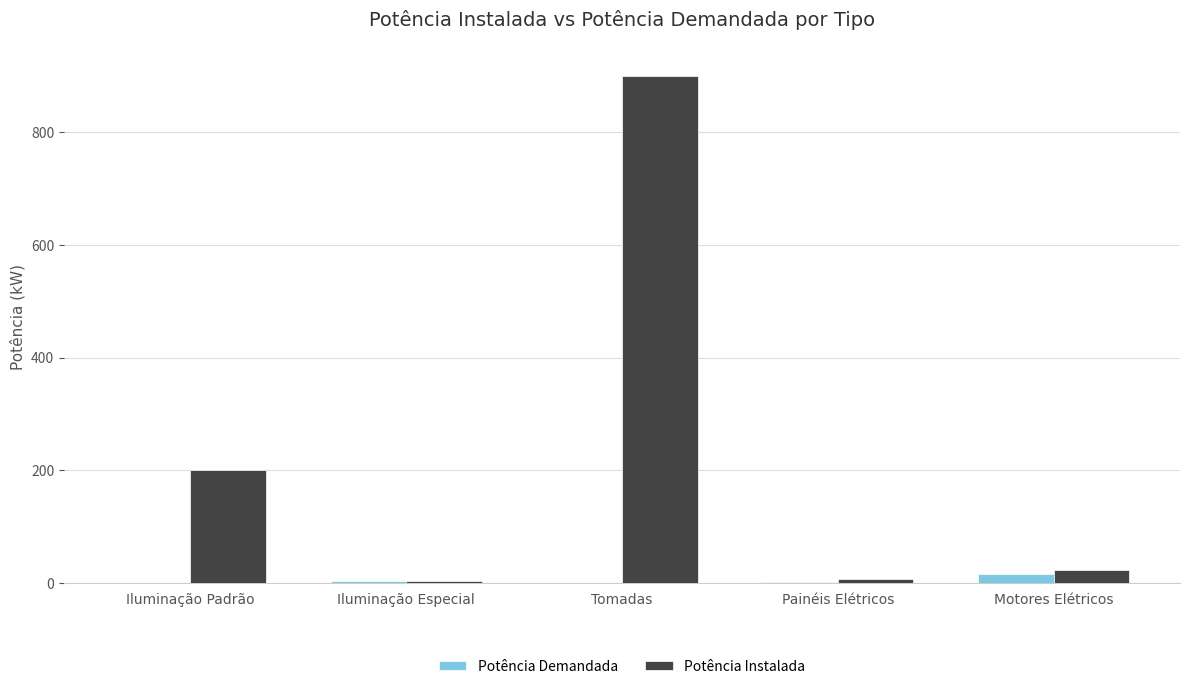

How many data points does each series have?

5